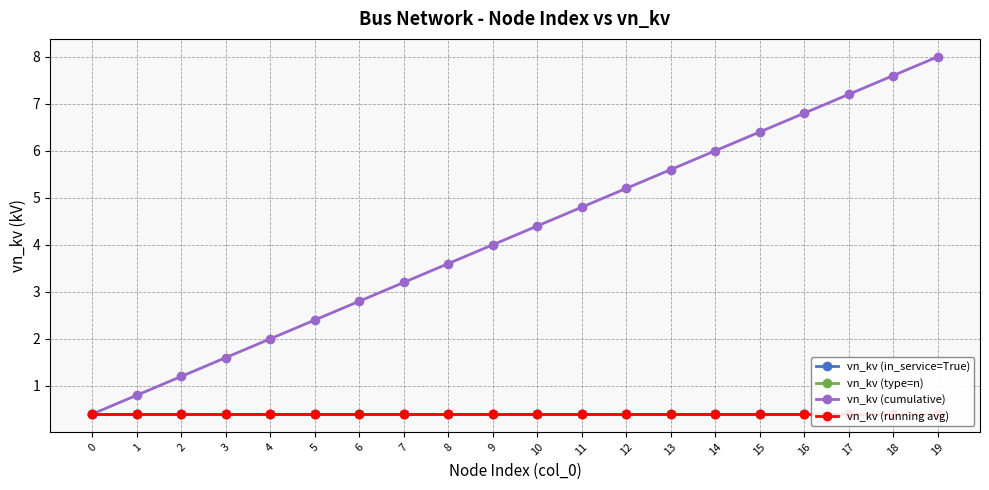

True or false: vn_kv (cumulative) has more than 1 points higher than both neighbors.

False